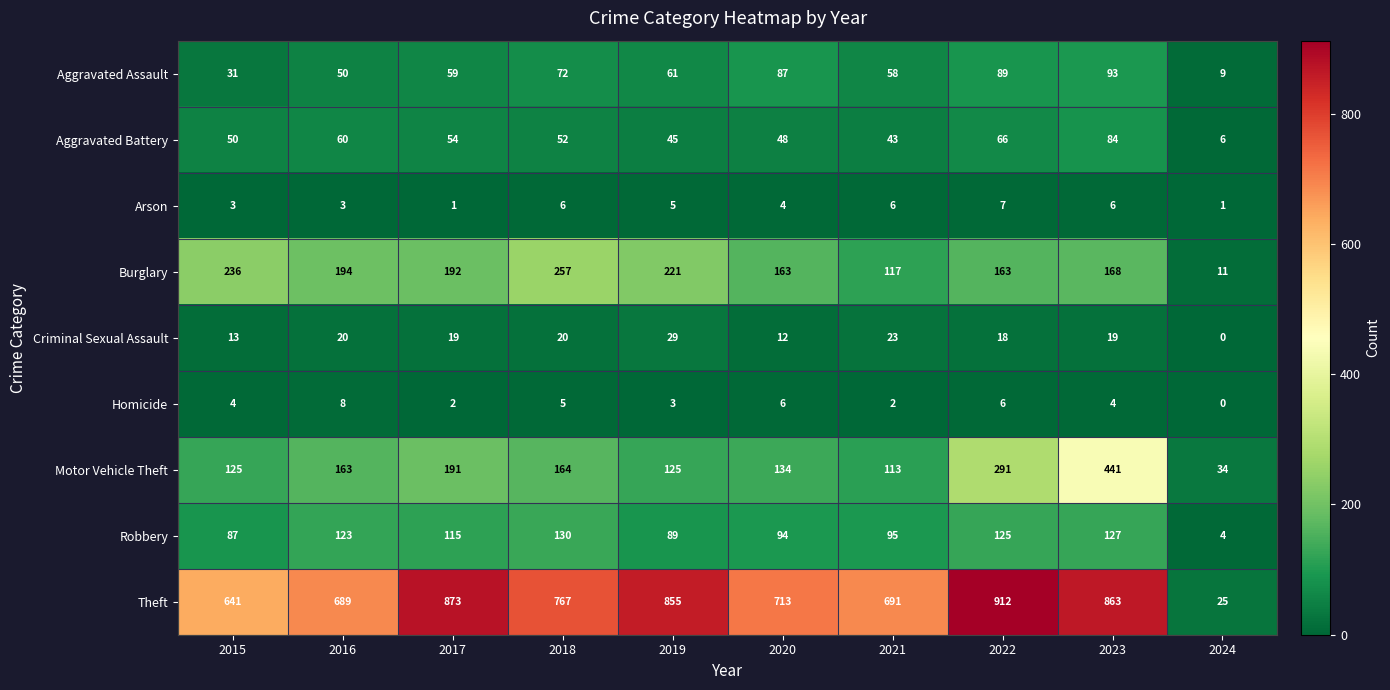

The value of Criminal Sexual Assault at 2022 is 26. True or false?

False